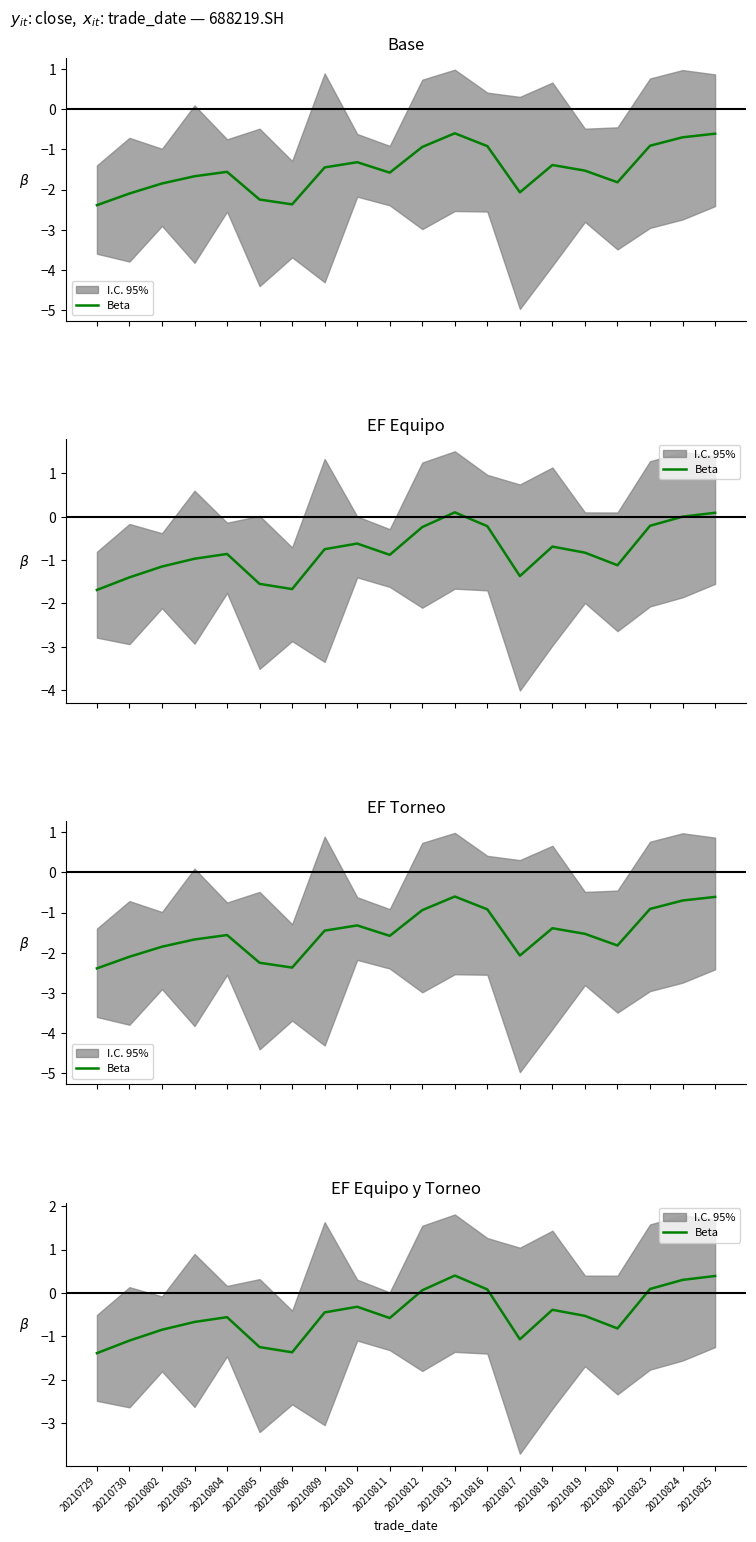

What is the difference between the maximum and minimum values?

1.8